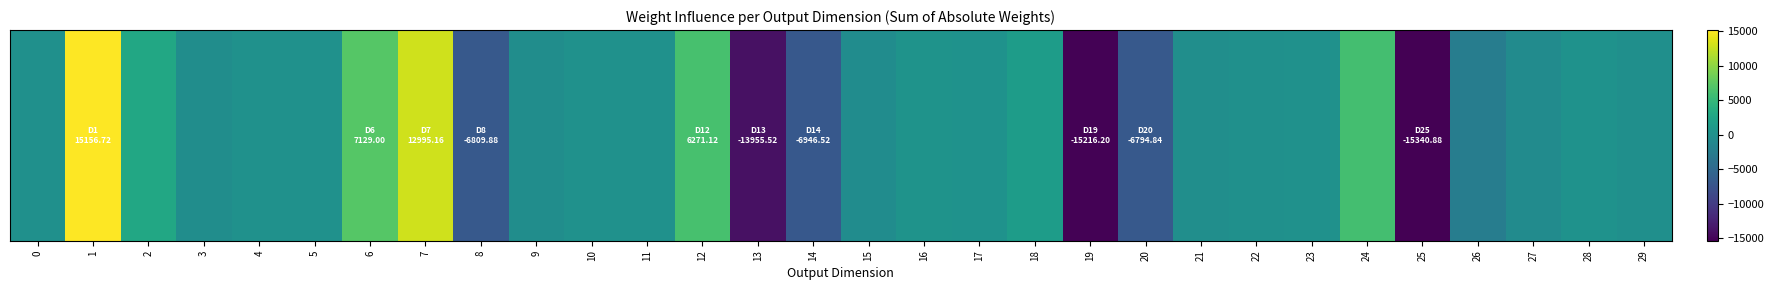

Is it true that the value at 11 is 16.0?

False